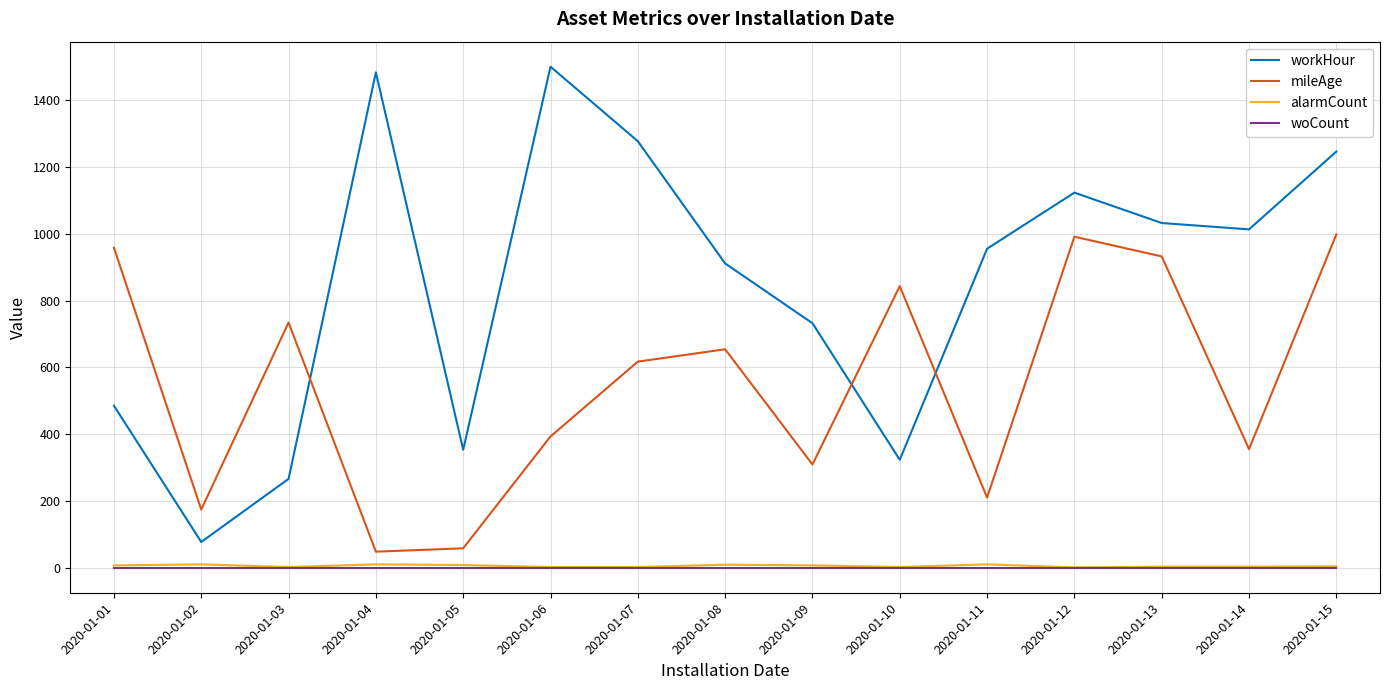

Which series has the largest range (max minus min)?

workHour